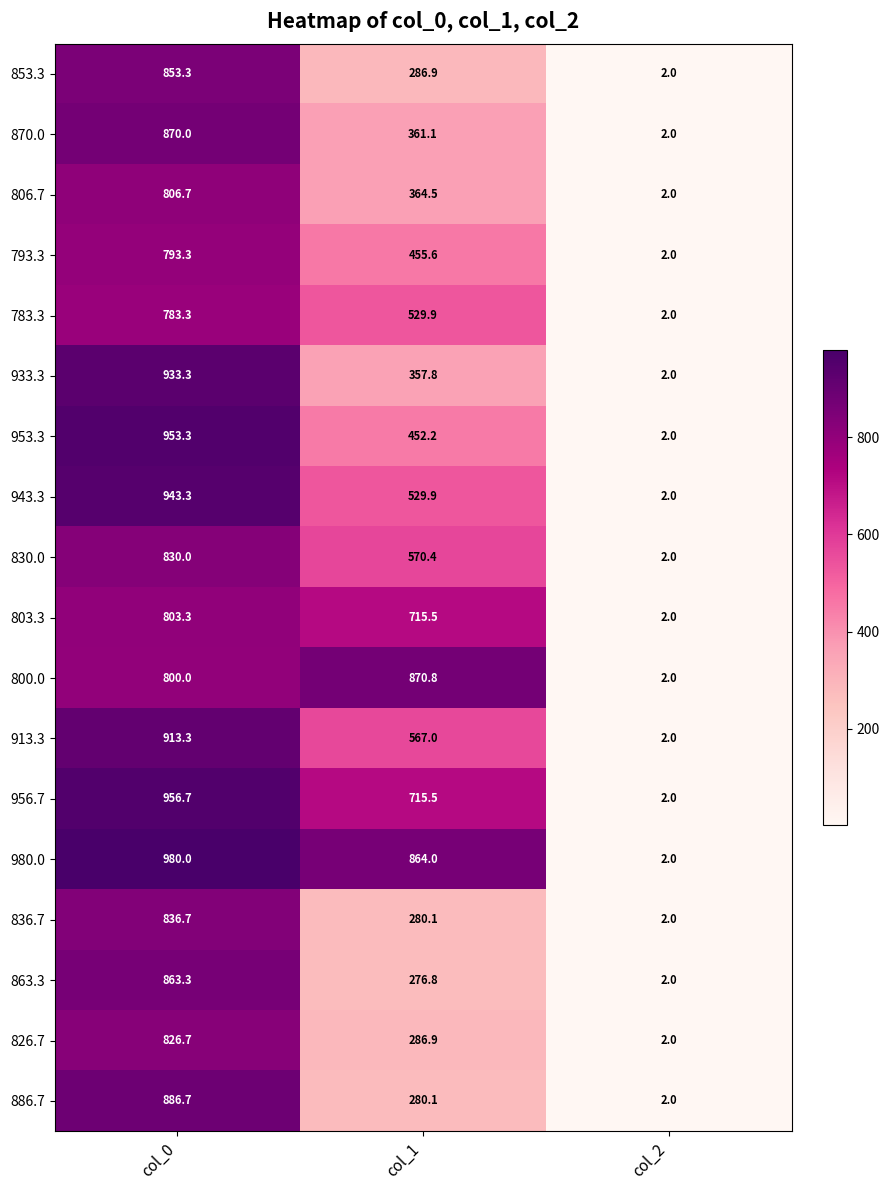

What is the difference between the 853.3 values at col_2 and col_0?

851.3